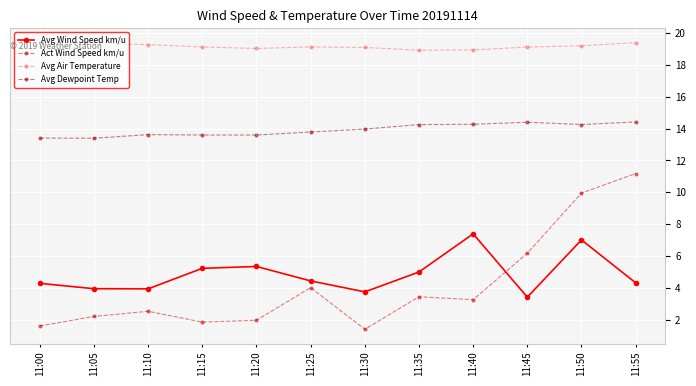

True or false: Act Wind Speed km/u and Avg Dewpoint Temp intersect in this chart.

False